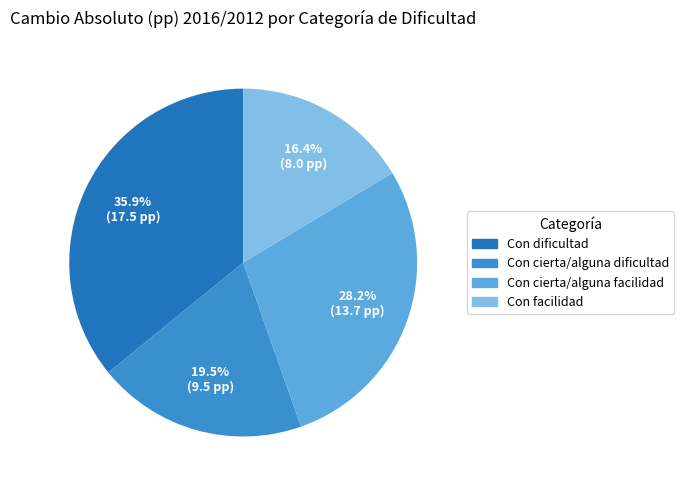

To the nearest percent, what percentage of the pie is Con dificultad?

36%